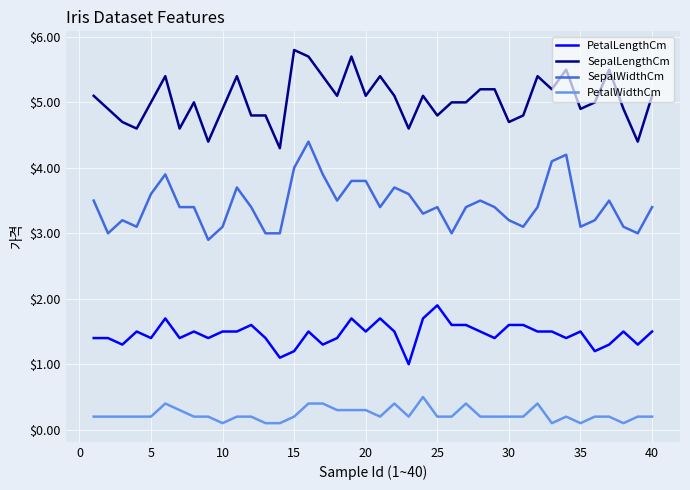

True or false: SepalLengthCm and PetalLengthCm intersect in this chart.

False